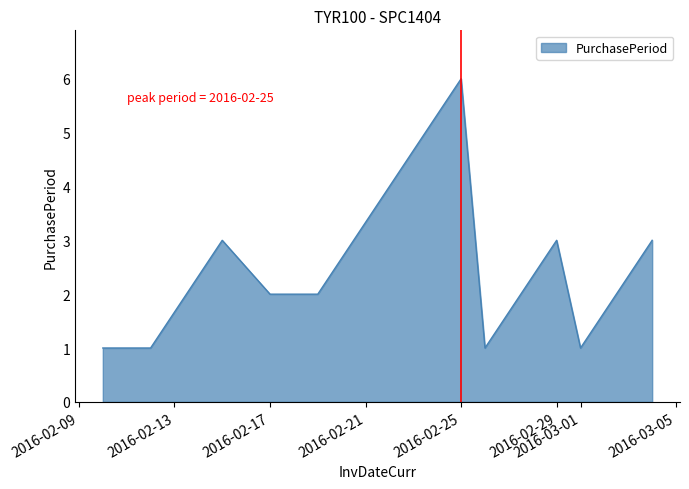

How many lines are shown in the chart?

1